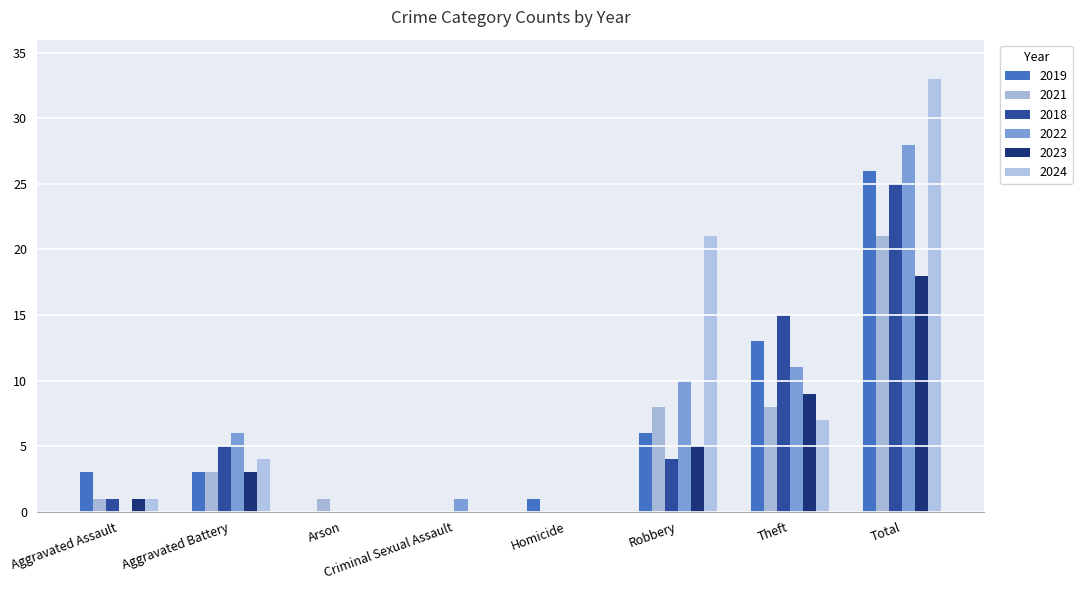

Does the chart contain stacked bars?

No